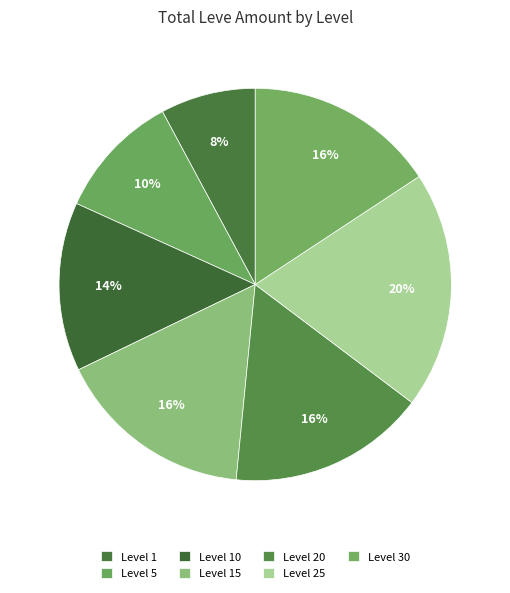

Does any single category account for the majority?

No